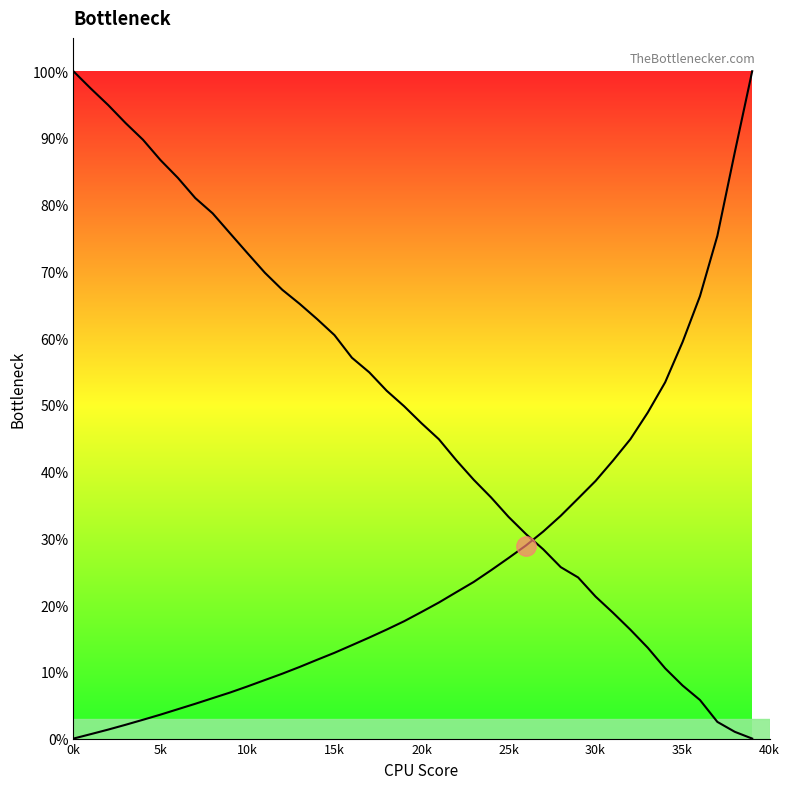

How many data points in col_2 are less than 49?

20